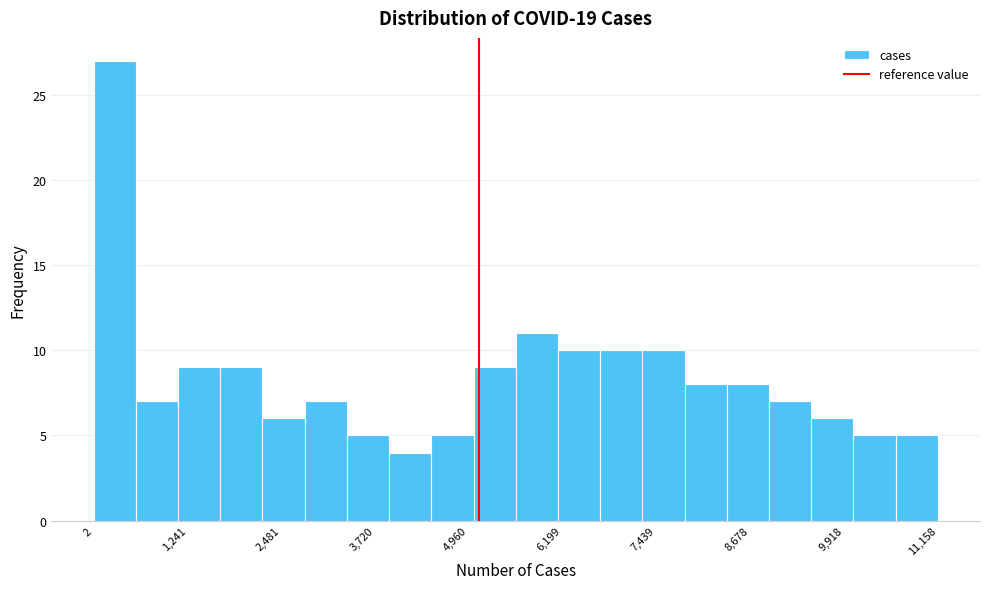

Around what value on the x-axis is the tallest bar? Give the approximate position of its centre, as read against the axis.

200